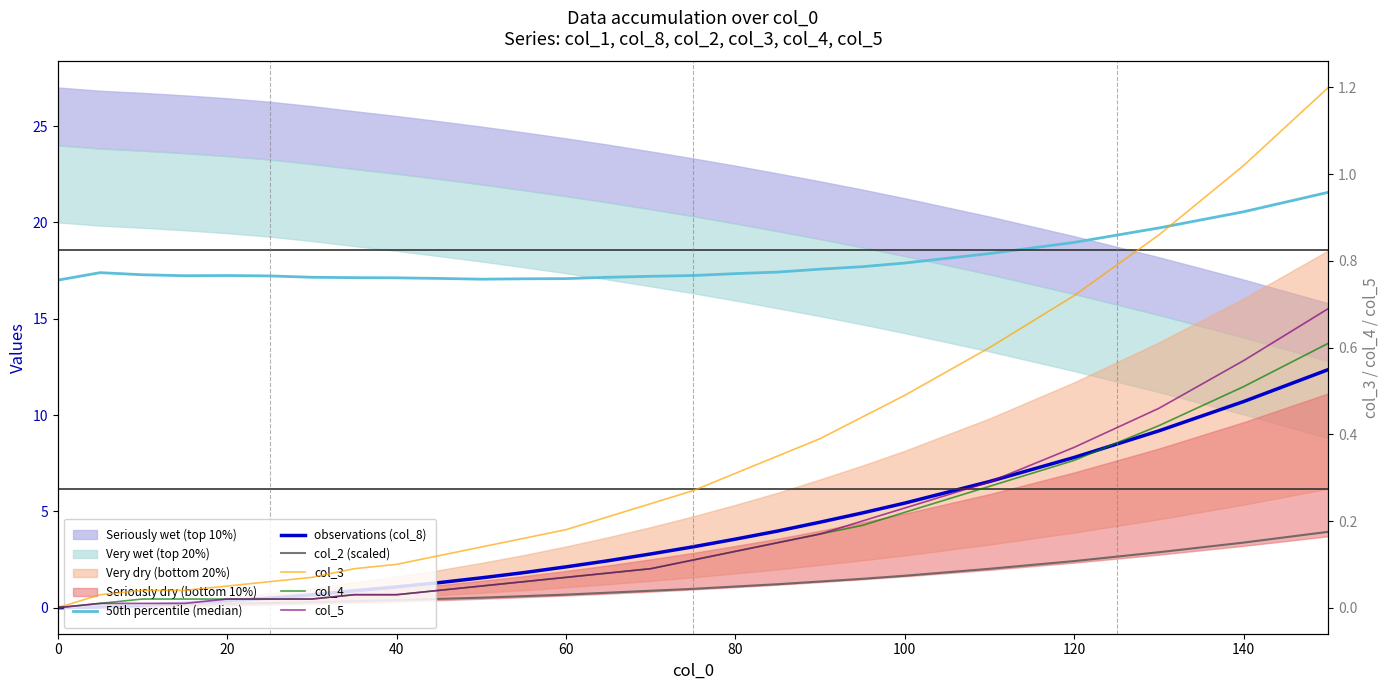

How many series are shown in this chart?

6